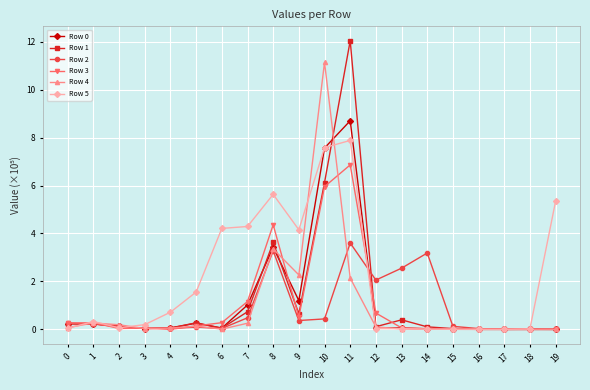

How many lines are shown in the chart?

6